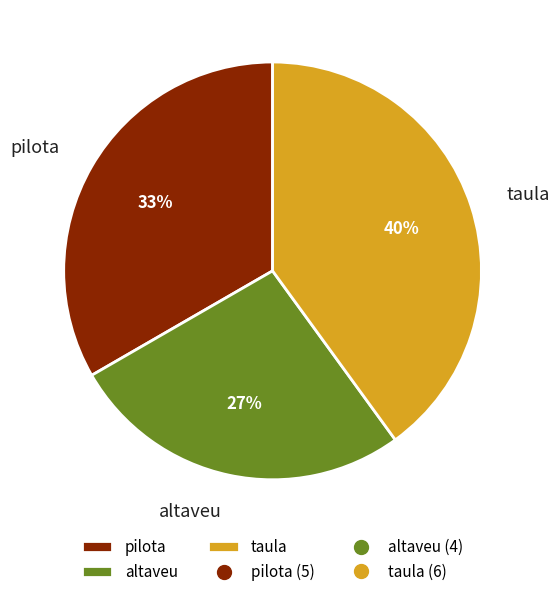

Do taula and pilota together represent more than half of the pie?

Yes